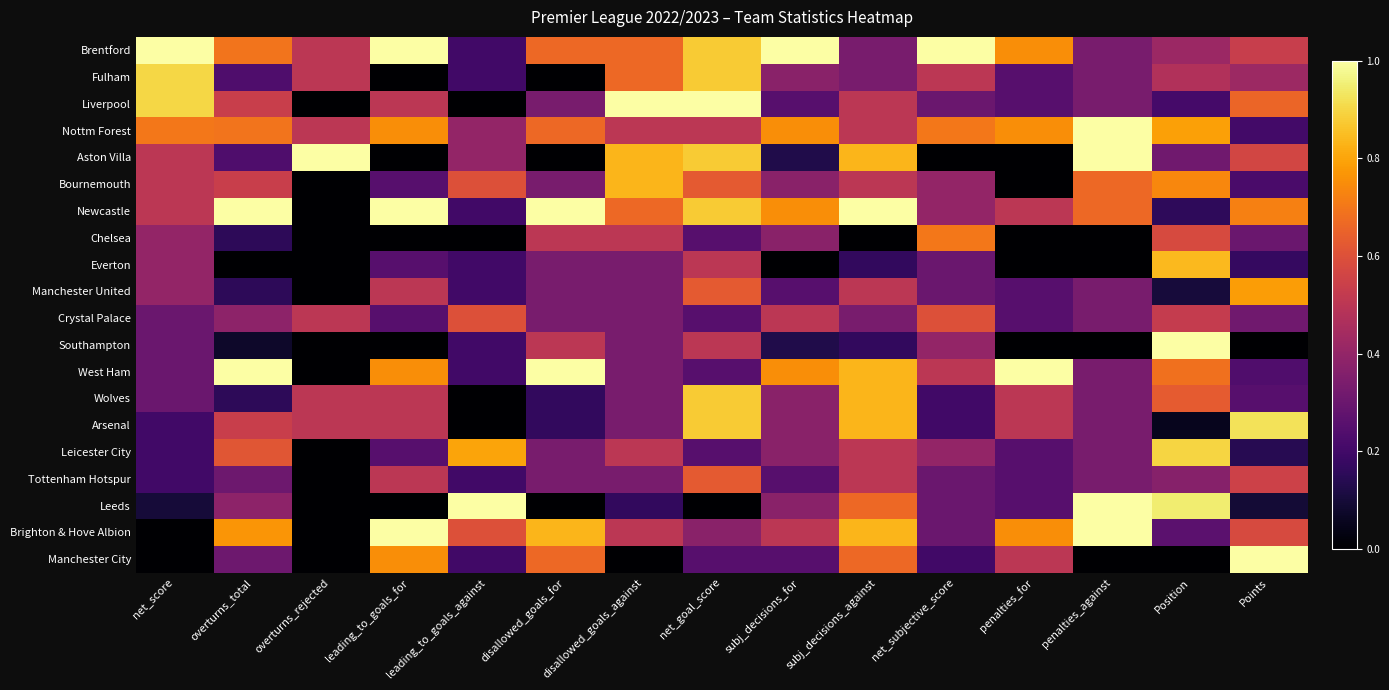

Rank the series by their maximum value, from highest to lowest.

Brentford, Liverpool, Nottm Forest, Aston Villa, Newcastle, Southampton, West Ham, Leeds, Brighton & Hove Albion, Manchester City, Arsenal, Fulham, Leicester City, Wolves, Everton, Bournemouth, Manchester United, Chelsea, Tottenham Hotspur, Crystal Palace